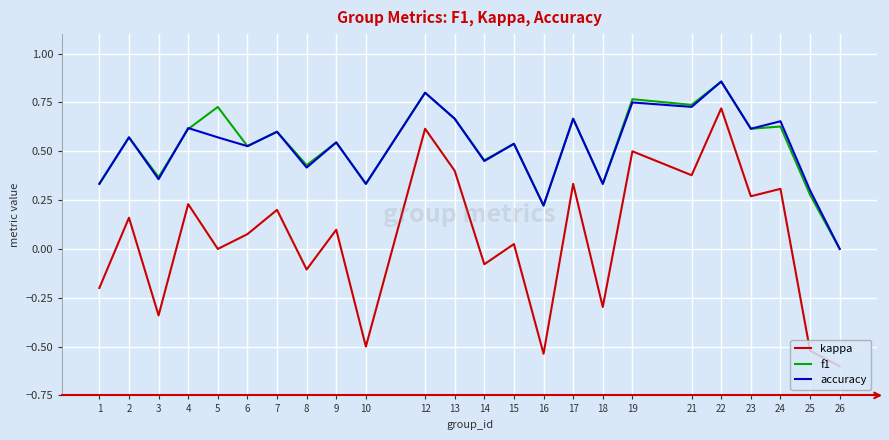

True or false: kappa and accuracy intersect in this chart.

False